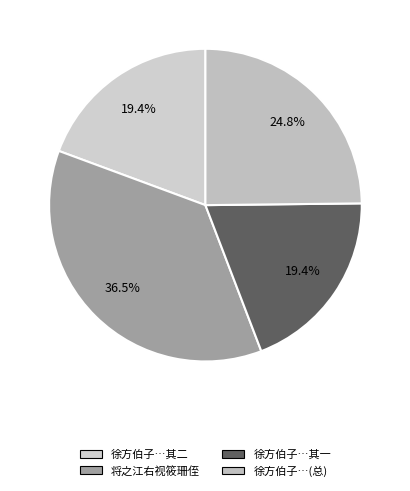

Is 将之江右视筱珊侄 the majority of the pie?

No